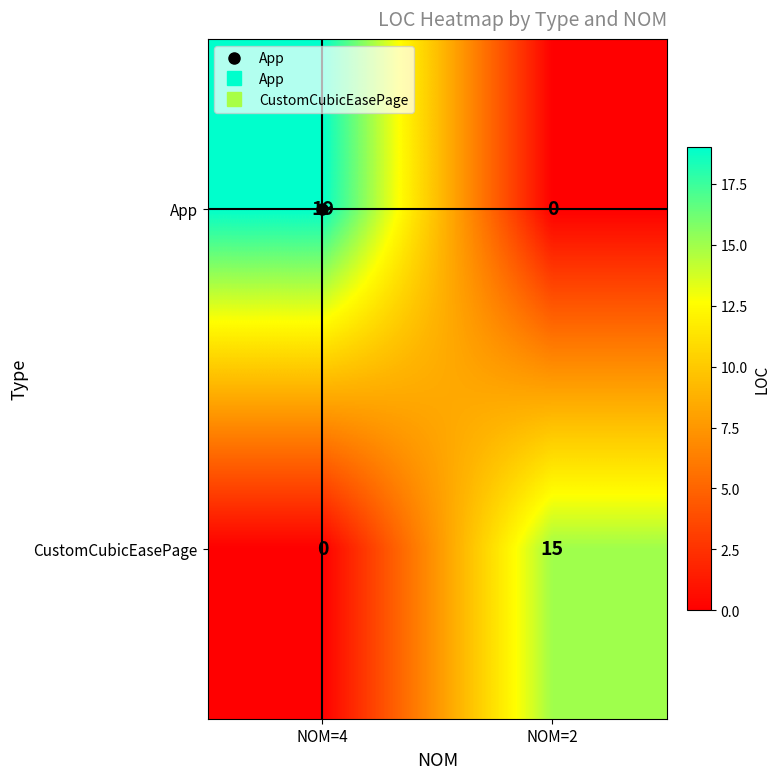

Which series has the largest range (max minus min)?

App